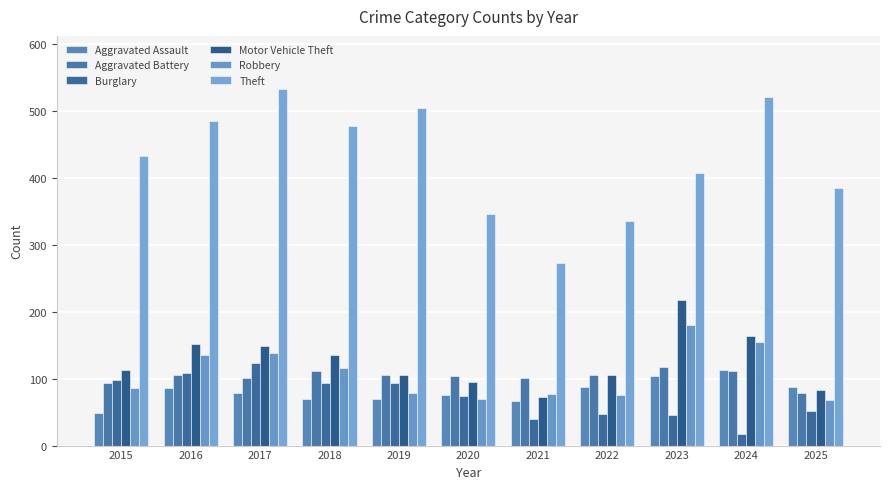

Reading right to left, what are all the values shown in this chart?

Aggravated Assault: 2025=88	2024=113	2023=104	2022=88	2021=67	2020=75	2019=69	2018=69	2017=78	2016=86	2015=48
Aggravated Battery: 2025=78	2024=112	2023=117	2022=106	2021=101	2020=104	2019=105	2018=111	2017=101	2016=106	2015=94
Burglary: 2025=52	2024=17	2023=46	2022=47	2021=39	2020=74	2019=94	2018=93	2017=124	2016=109	2015=98
Motor Vehicle Theft: 2025=83	2024=163	2023=218	2022=105	2021=73	2020=95	2019=106	2018=136	2017=149	2016=151	2015=113
Robbery: 2025=68	2024=154	2023=180	2022=76	2021=77	2020=69	2019=78	2018=116	2017=138	2016=135	2015=86
Theft: 2025=385	2024=521	2023=407	2022=335	2021=272	2020=346	2019=504	2018=477	2017=532	2016=484	2015=432